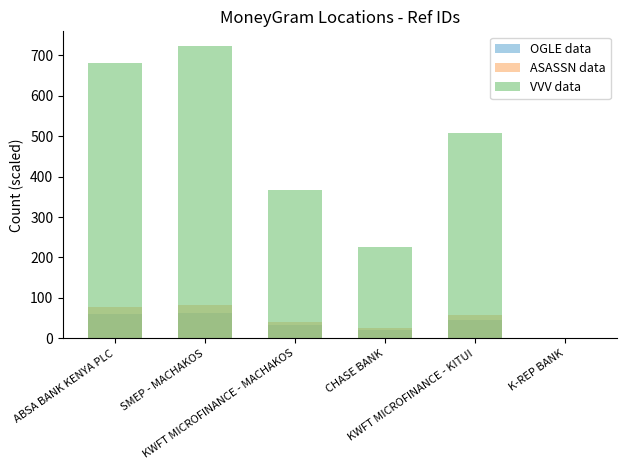

At which category is the sum across all series the highest?

SMEP - MACHAKOS